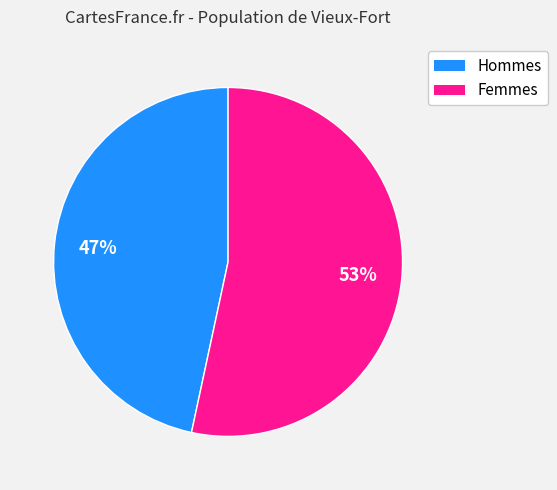

Is there a majority slice in this chart?

Yes